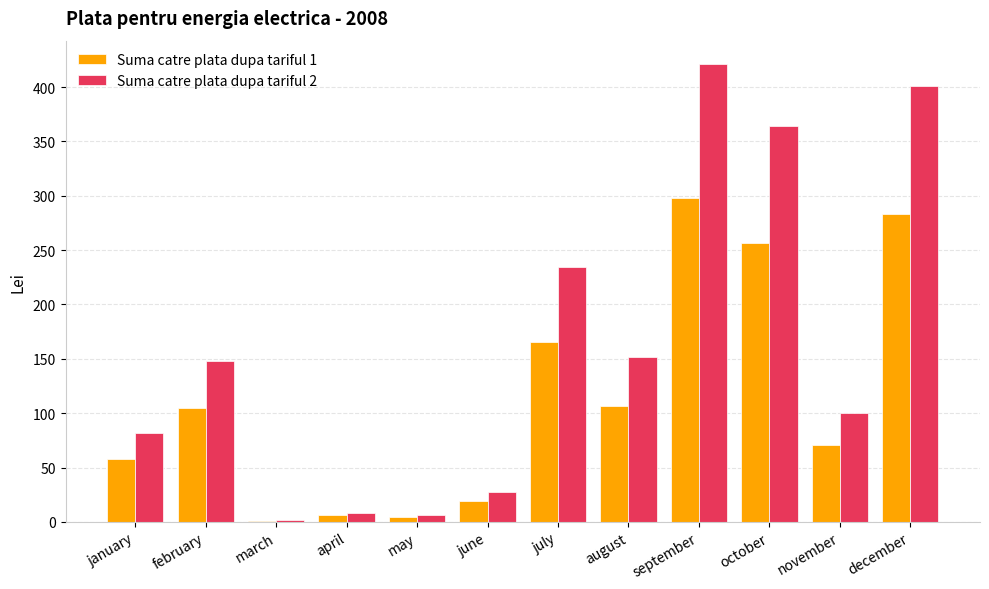

What is the maximum value for Suma catre plata dupa tariful 2?

421.6